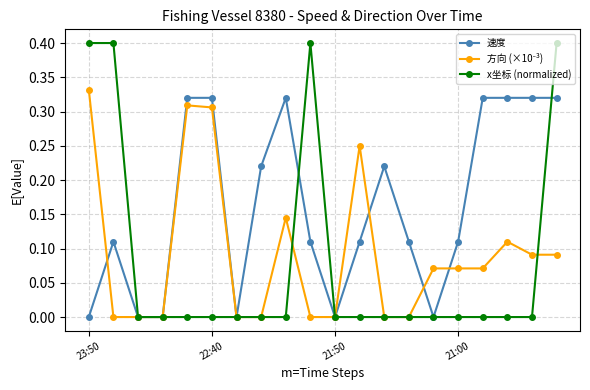

Which series has the largest total across all categories?

速度